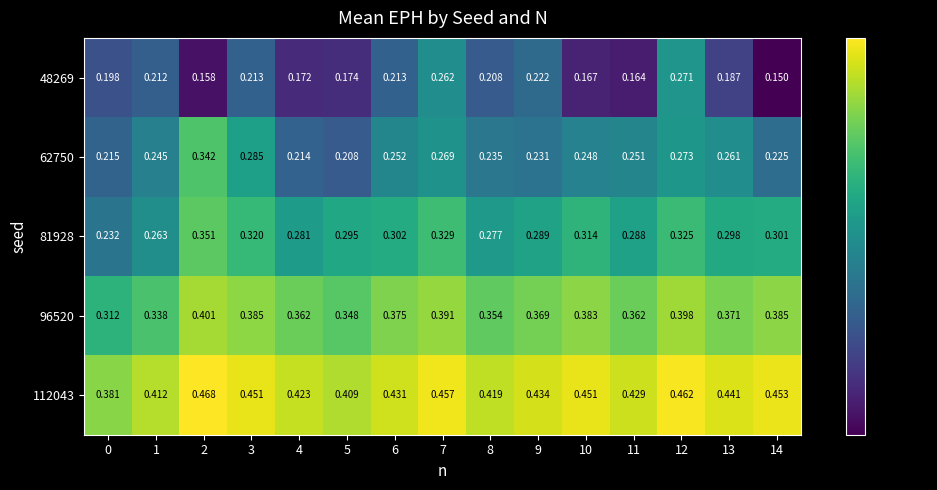

At which category does the chart reach its peak across all series?

2